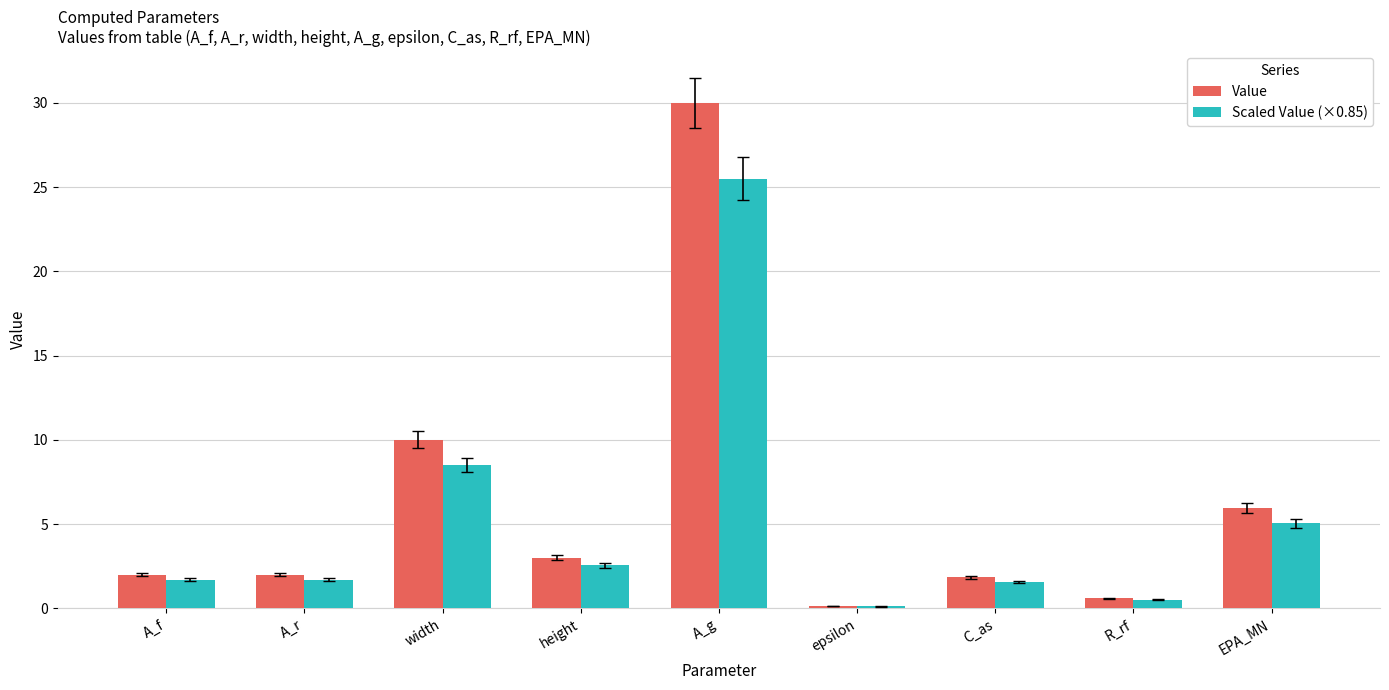

How many groups of bars are there?

9